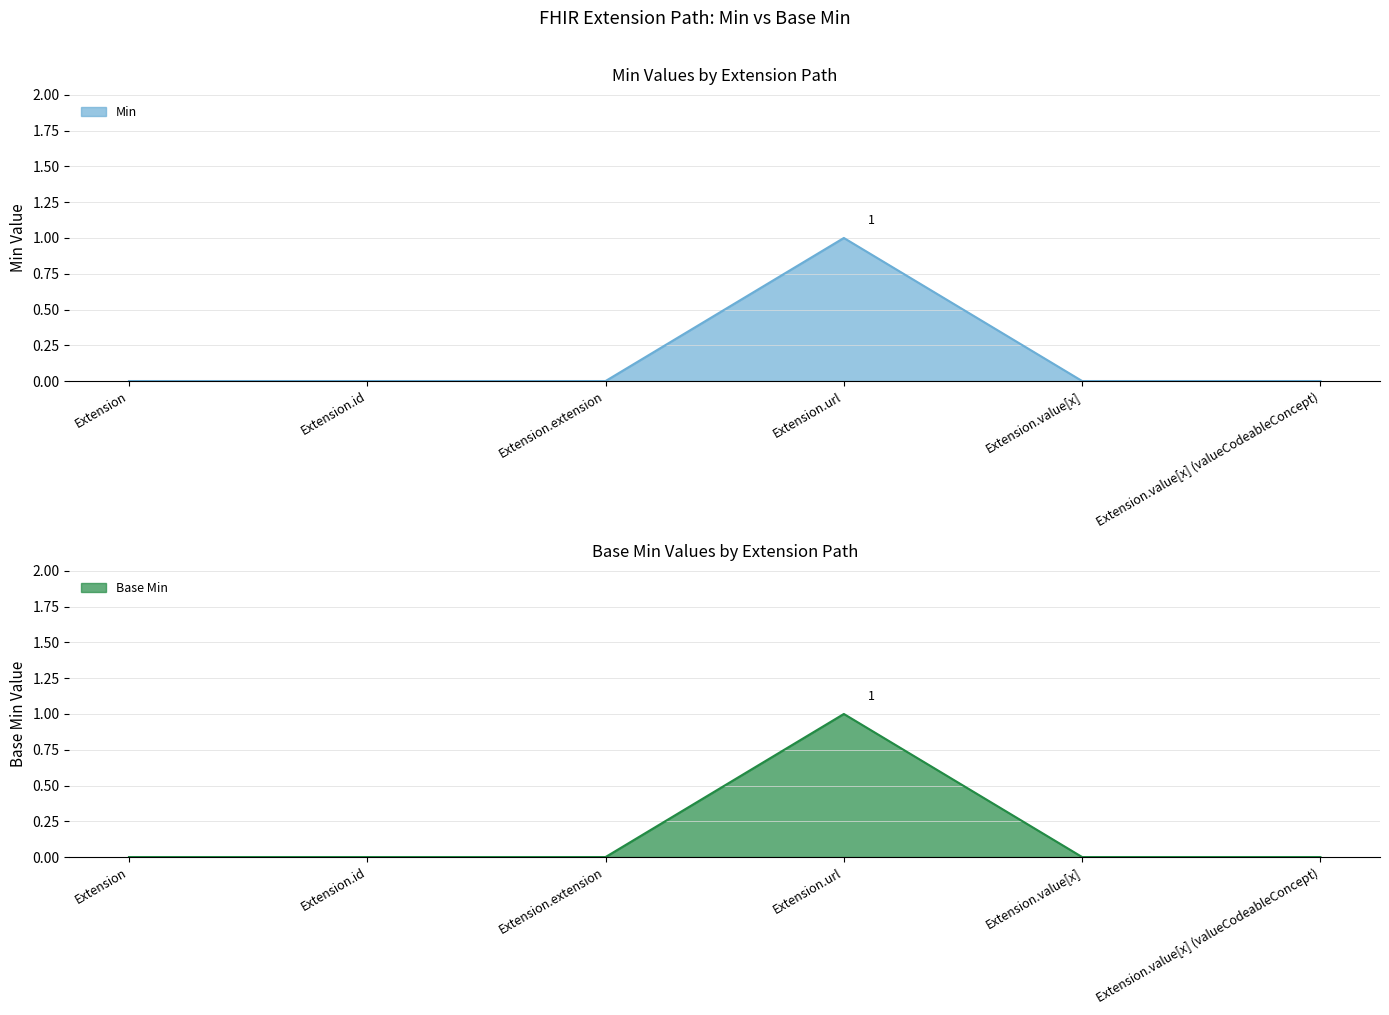

At which category is the sum across all series the highest?

Extension.url